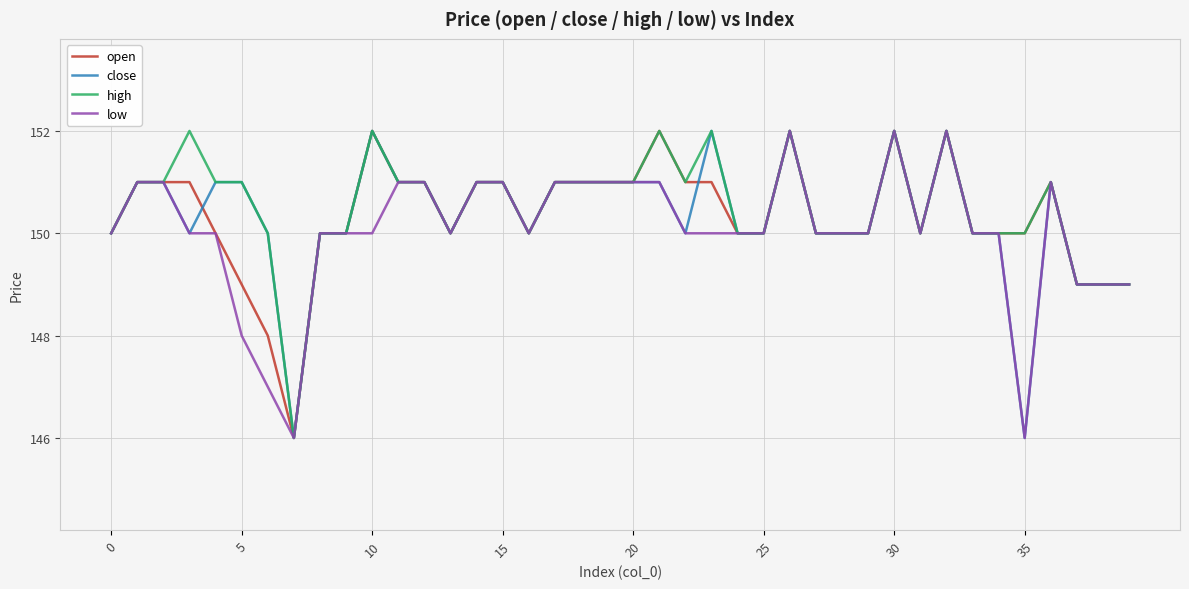

What is the maximum value for low?

152